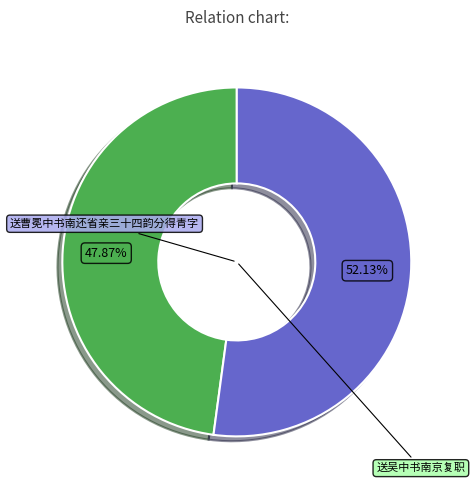

To the nearest percent, what is the difference between the 送吴中书南京复职 and 送曹冕中书南还省亲三十四韵分得青字 slice percentages?

4%